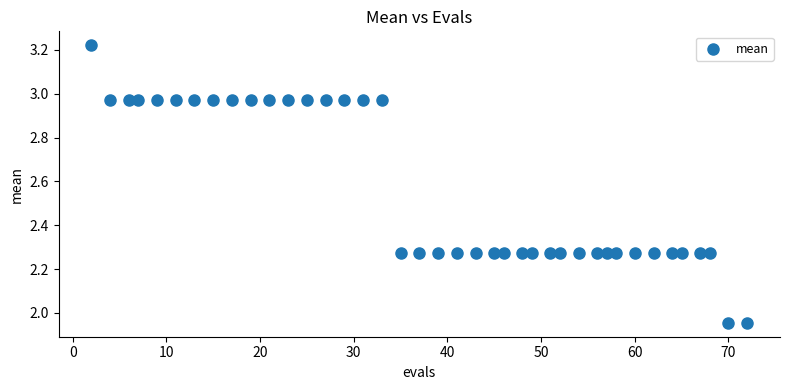

What is the range of Y values (max minus min)?

1.3